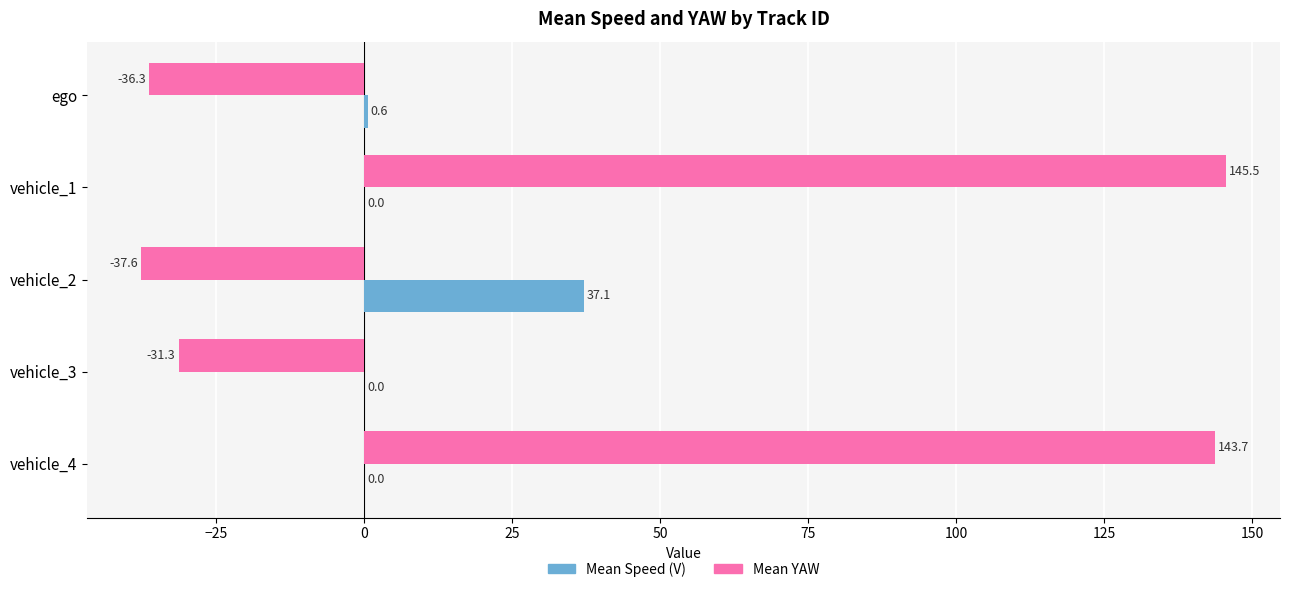

At which category is the sum across all series the highest?

vehicle_1